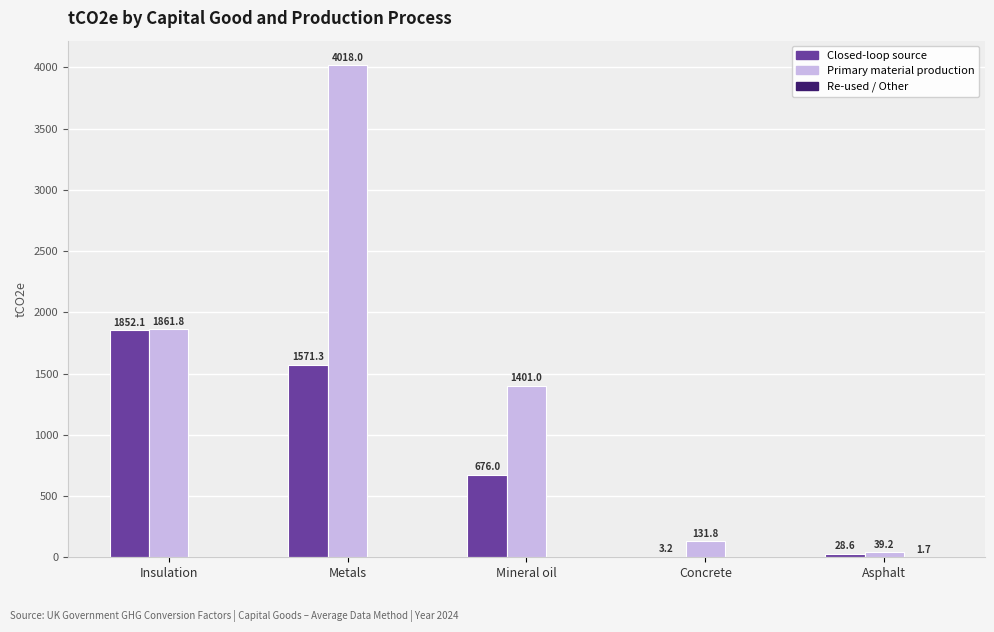

At which category is the sum across all series the highest?

Metals